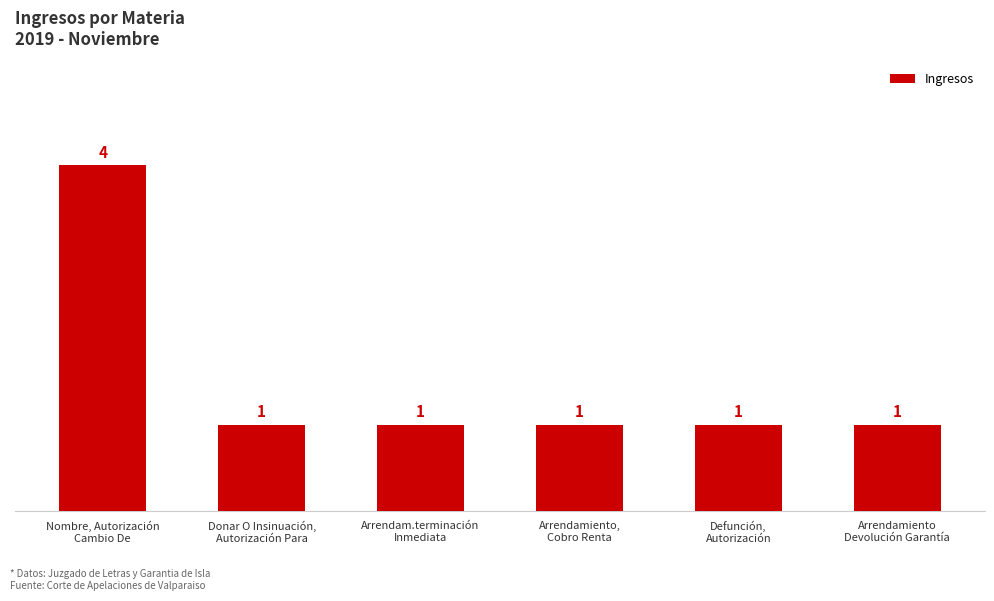

Which has a higher value, Defunción,
Autorización or Nombre, Autorización
Cambio De?

Nombre, Autorización
Cambio De